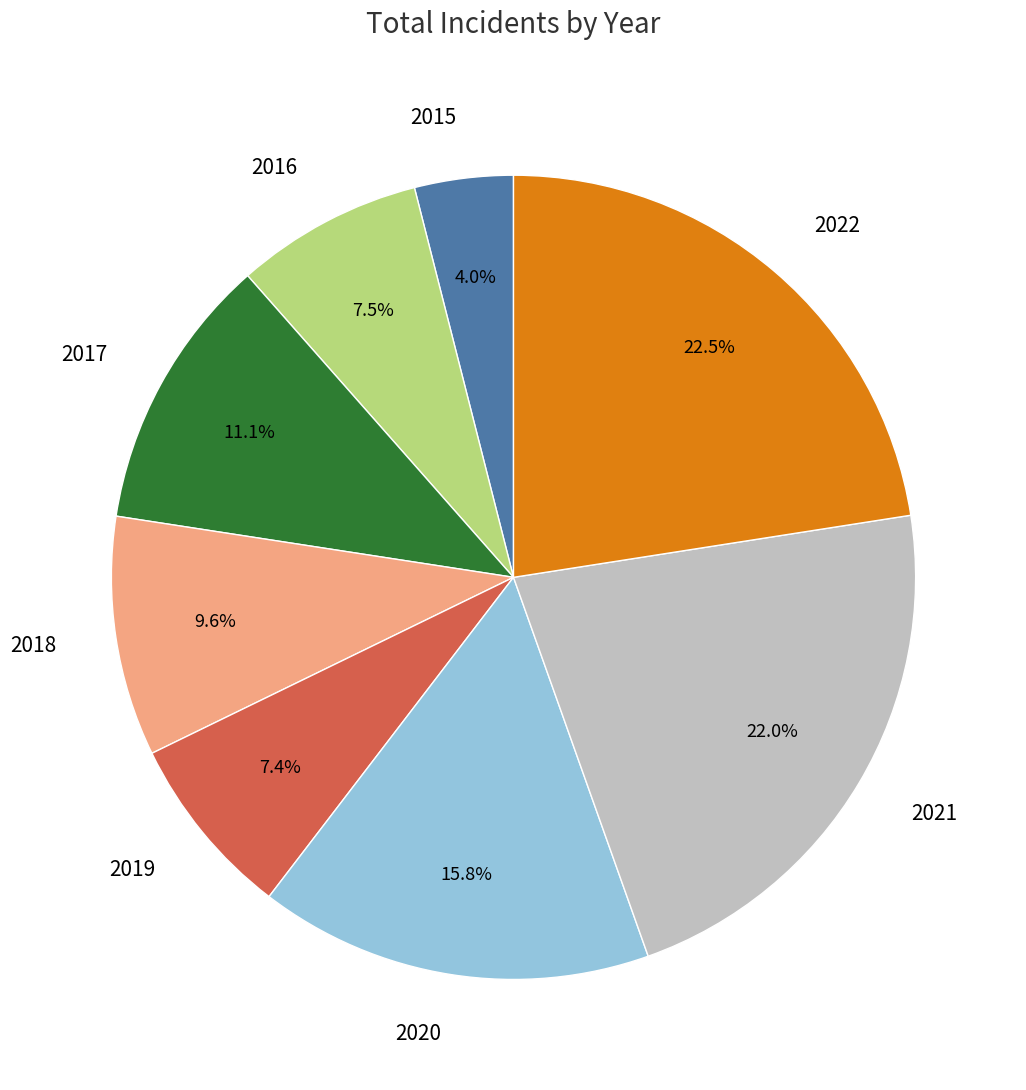

Between 2022 and 2017, which is larger?

2022